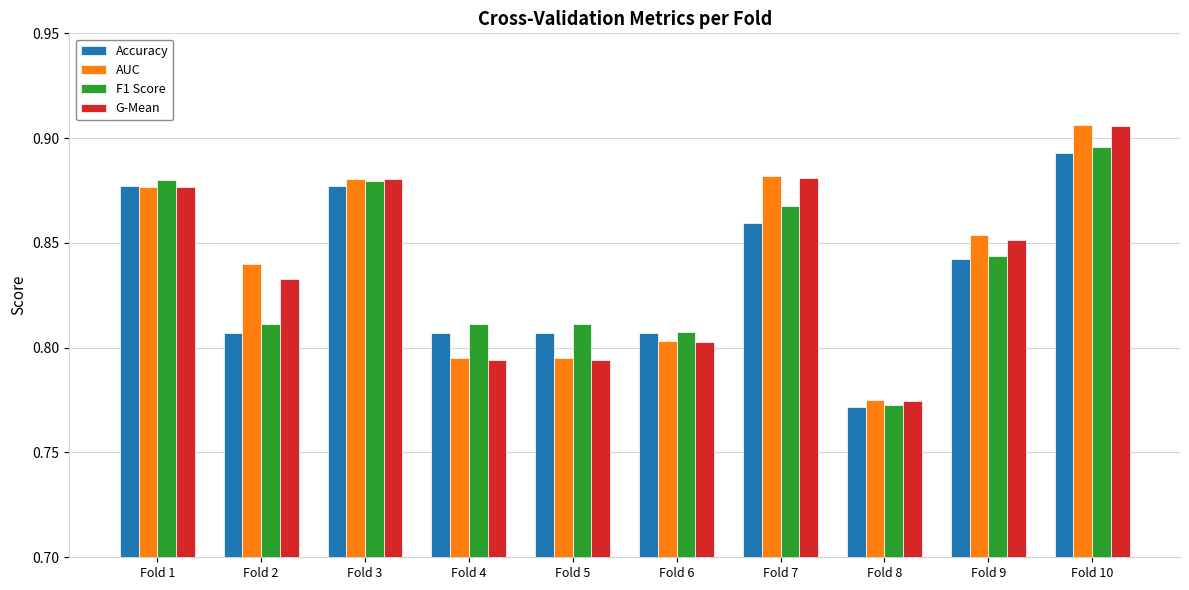

Which series changed the most between Fold 5 and Fold 8?

F1 Score